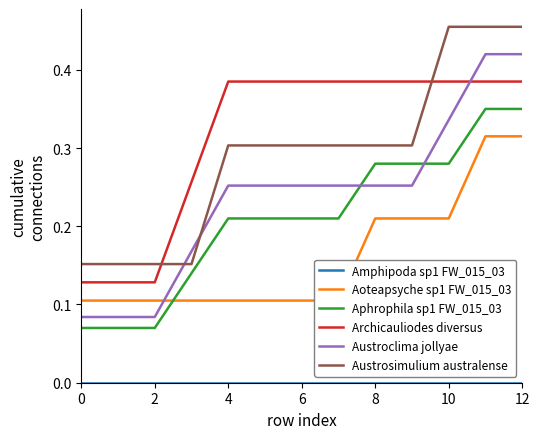

After their last crossing, which series has the higher values: Austrosimulium australense or Archicauliodes diversus?

Austrosimulium australense